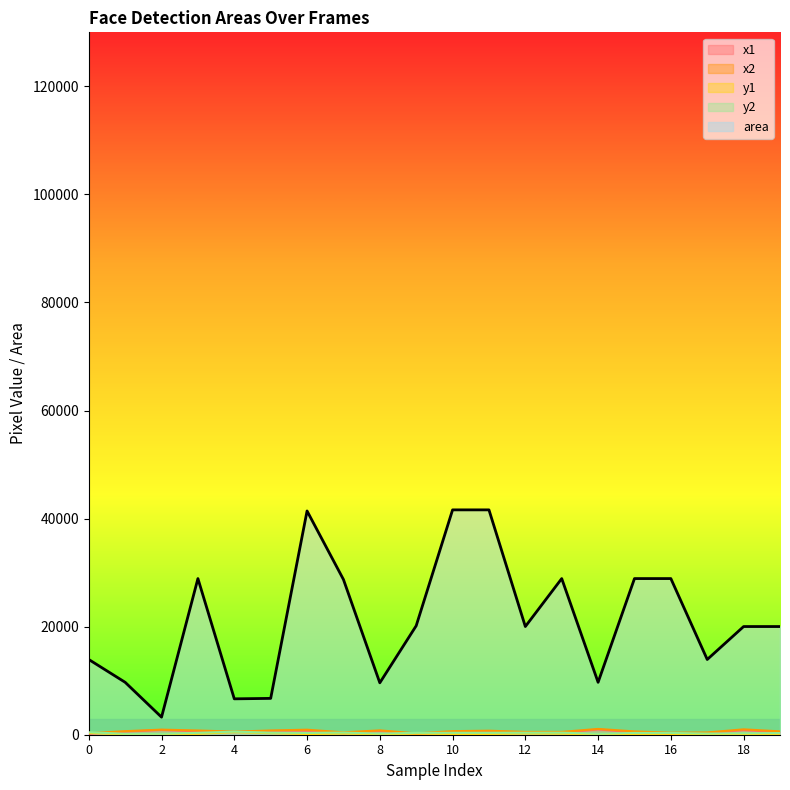

List the series in order of their peak value, highest first.

area, x2, x1, y2, y1